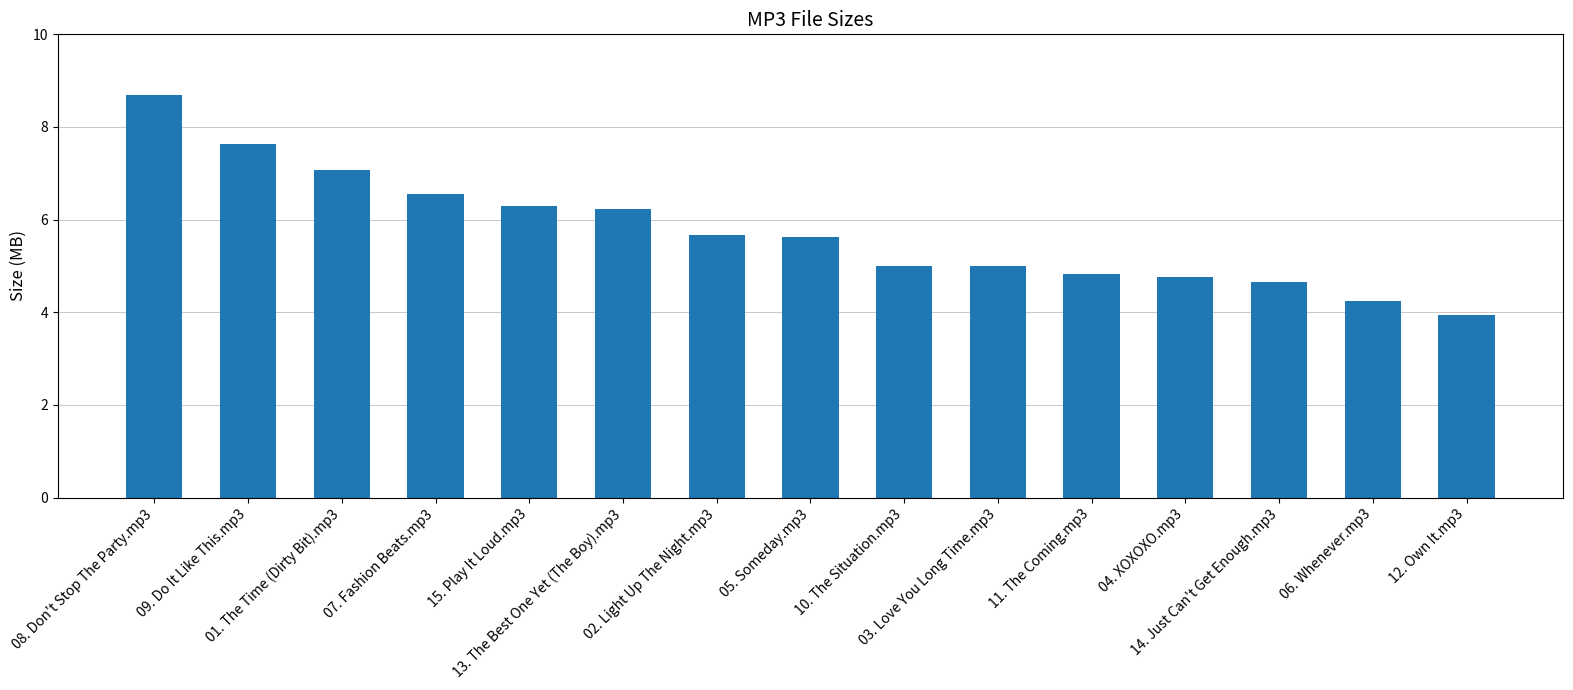

What is the average value?

5.7